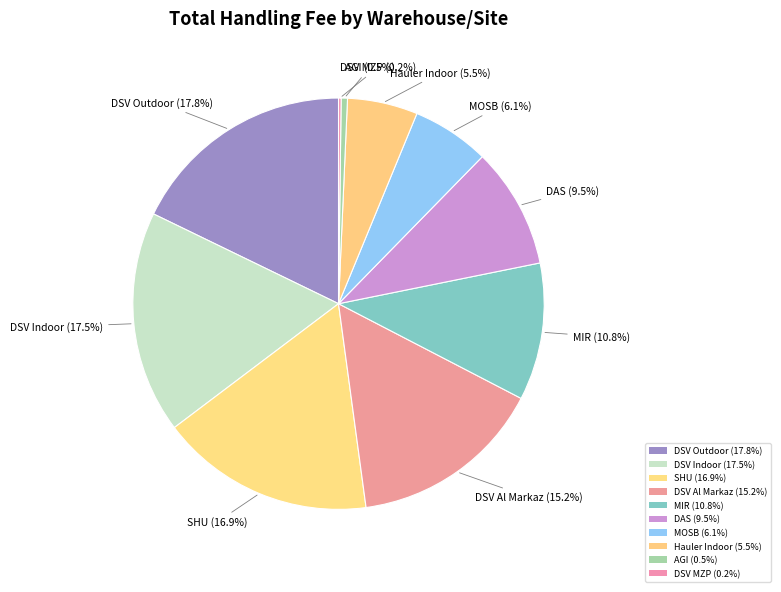

Which slice is the largest?

DSV Outdoor